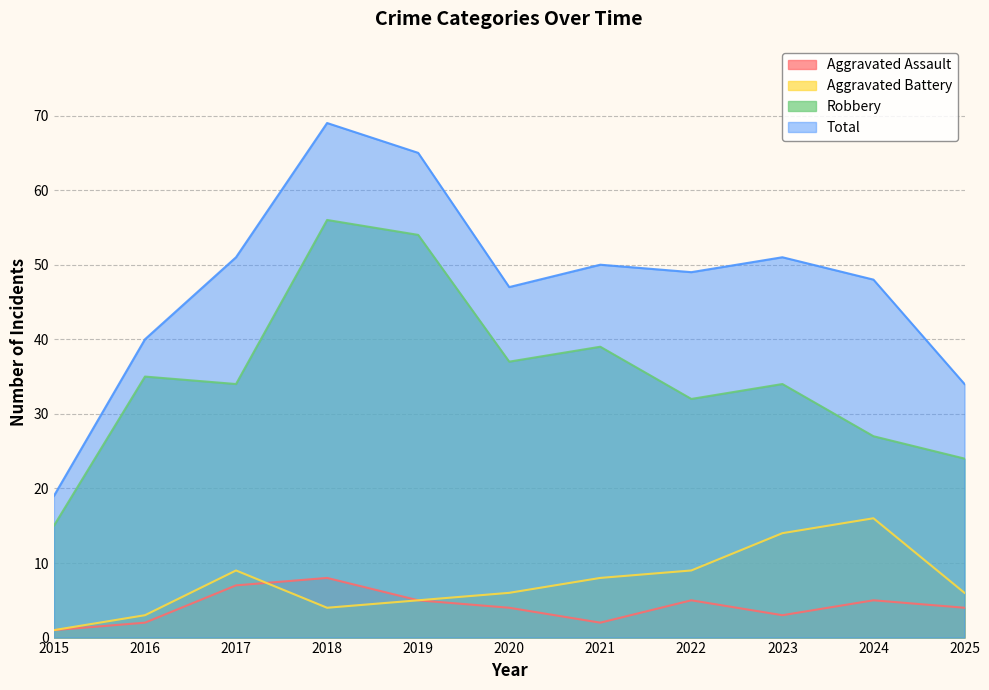

What is the maximum value shown in the chart?

69